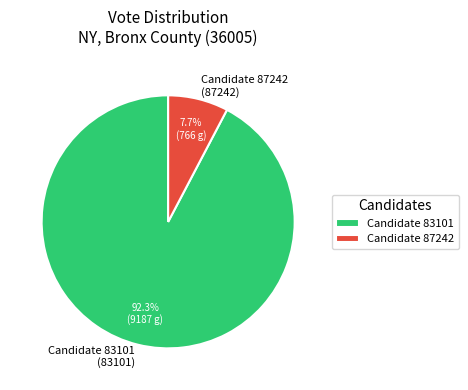

How many segments does this pie chart have?

2